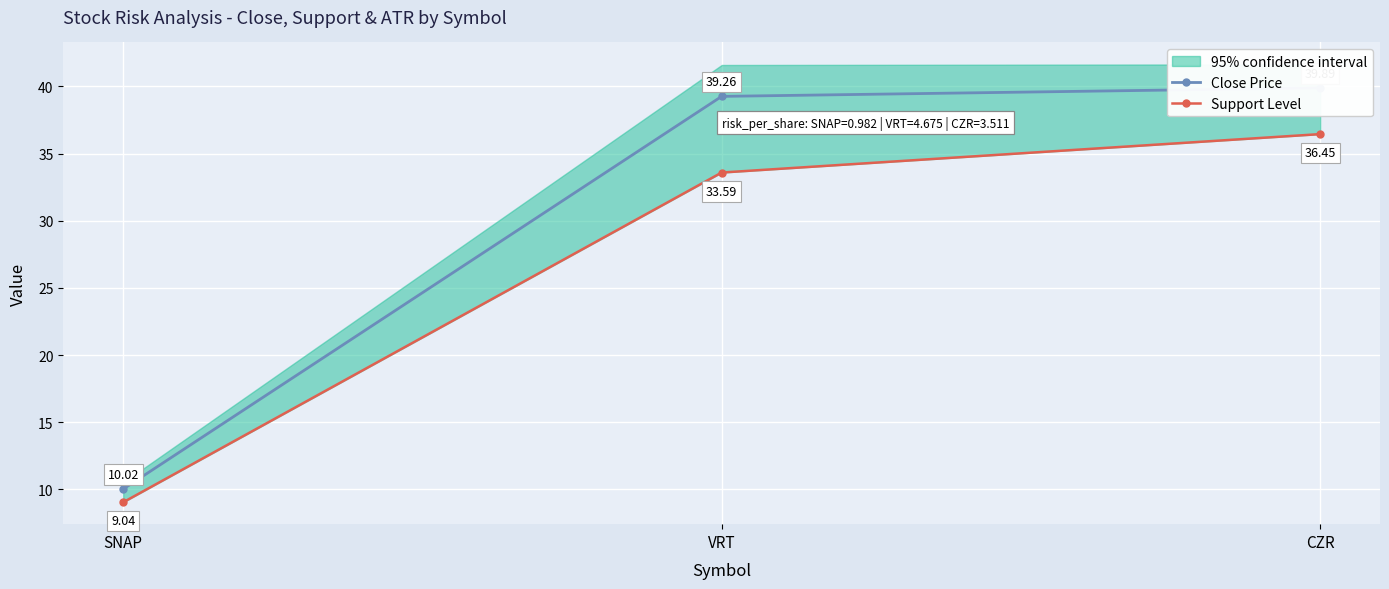

How many categories are shown in the chart?

3